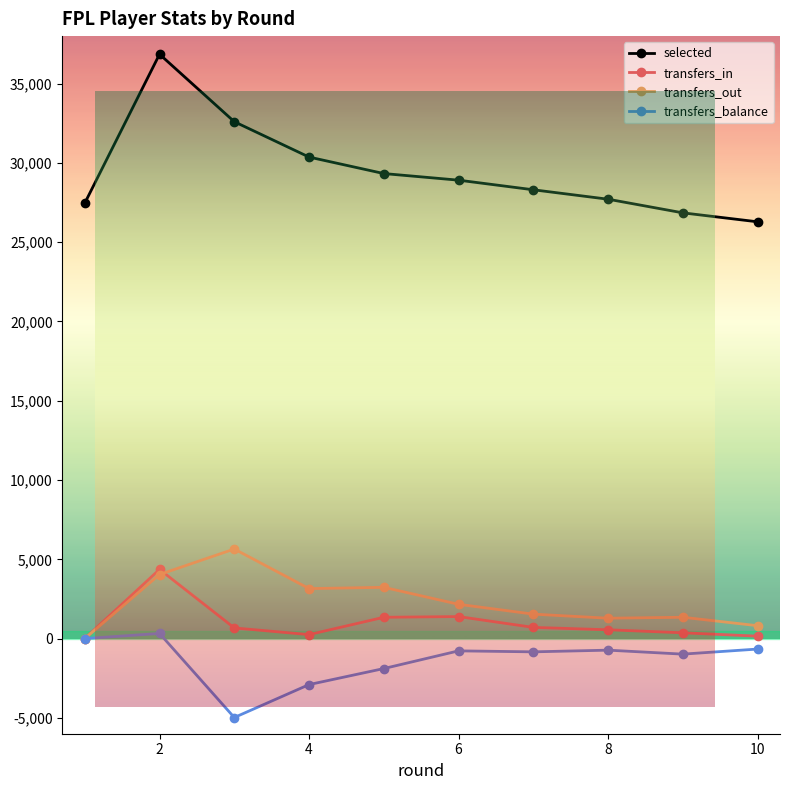

True or false: transfers_out has more than 0 points higher than both neighbors.

True